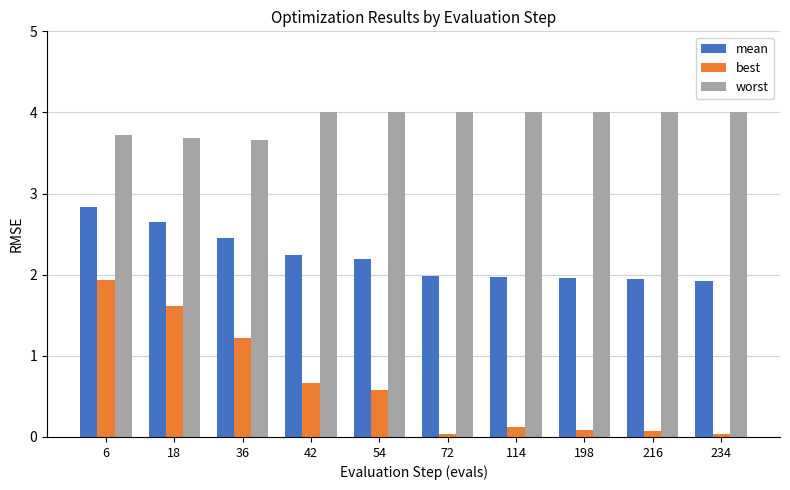

What is the total value across all series at 54?

6.8